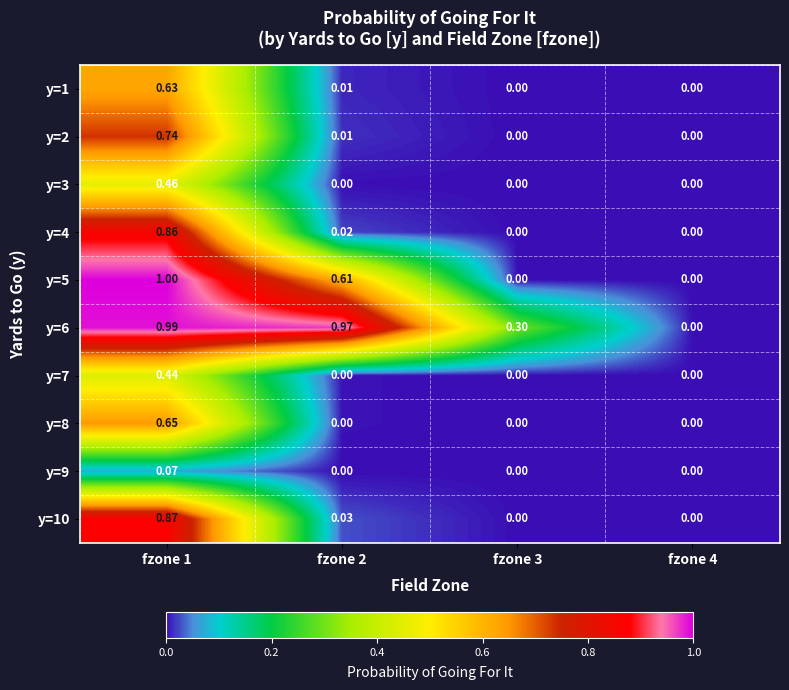

Reading right to left, transcribe all the data shown in this chart.

y=1: fzone 4=0.0	fzone 3=0.0	fzone 2=0.0	fzone 1=0.6
y=2: fzone 4=0.0	fzone 3=0.0	fzone 2=0.0	fzone 1=0.7
y=3: fzone 4=0.0	fzone 3=0.0	fzone 2=0.0	fzone 1=0.5
y=4: fzone 4=0.0	fzone 3=0.0	fzone 2=0.0	fzone 1=0.9
y=5: fzone 4=0.0	fzone 3=0.0	fzone 2=0.6	fzone 1=1.0
y=6: fzone 4=0.0	fzone 3=0.3	fzone 2=1.0	fzone 1=1.0
y=7: fzone 4=0.0	fzone 3=0.0	fzone 2=0.0	fzone 1=0.4
y=8: fzone 4=0.0	fzone 3=0.0	fzone 2=0.0	fzone 1=0.7
y=9: fzone 4=0.0	fzone 3=0.0	fzone 2=0.0	fzone 1=0.1
y=10: fzone 4=0.0	fzone 3=0.0	fzone 2=0.0	fzone 1=0.9